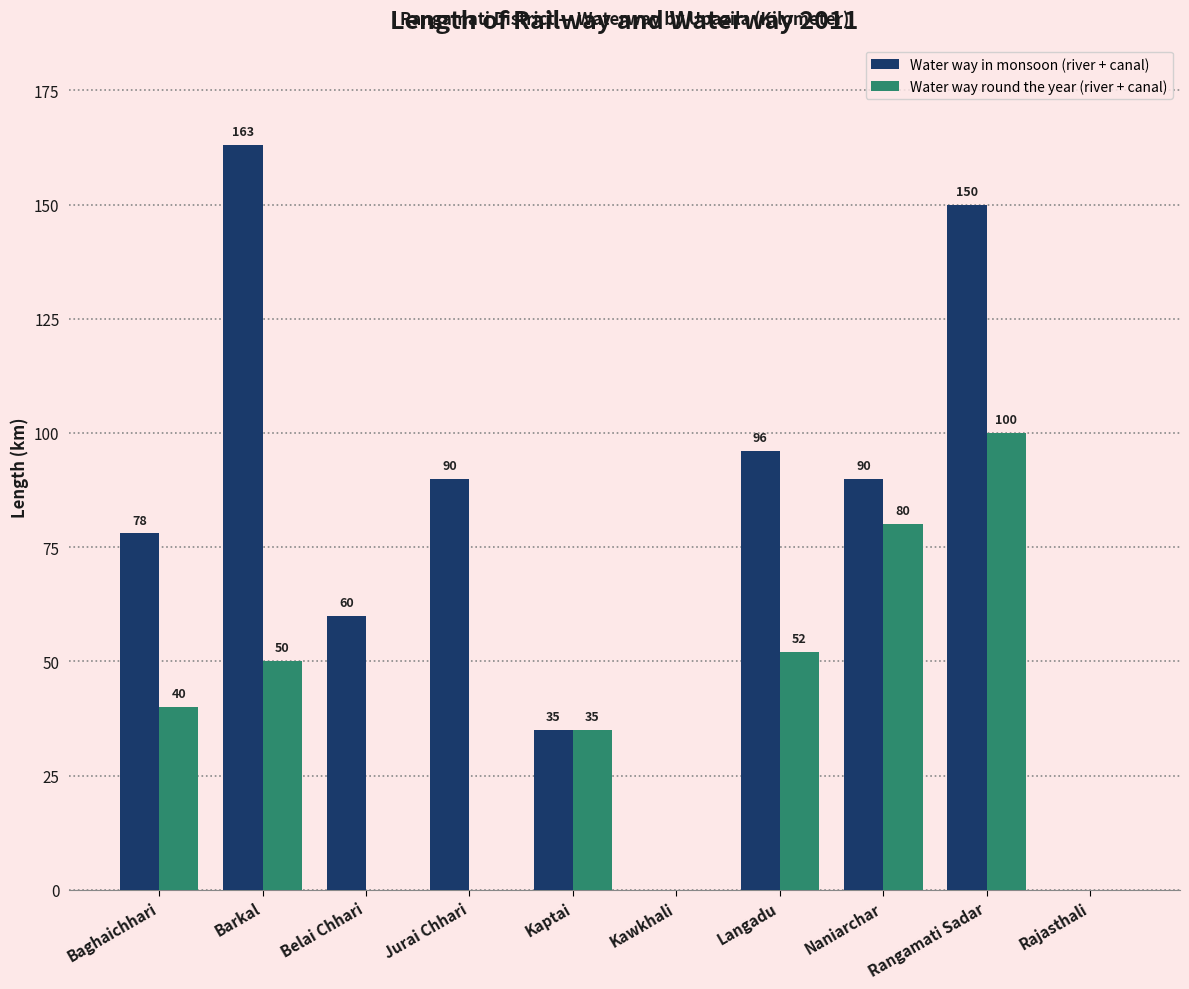

What is the total value across all series at Baghaichhari?

118